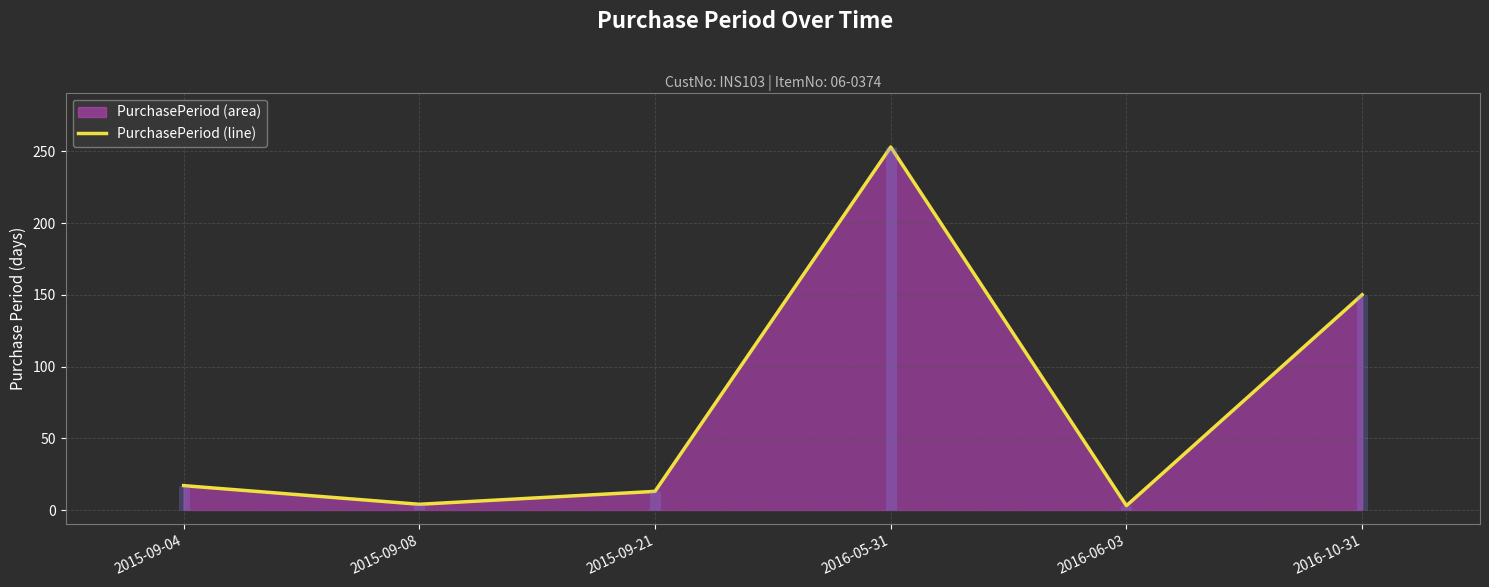

Reading left to right, what are all the values shown in this chart?

17	4	13	253	3	150